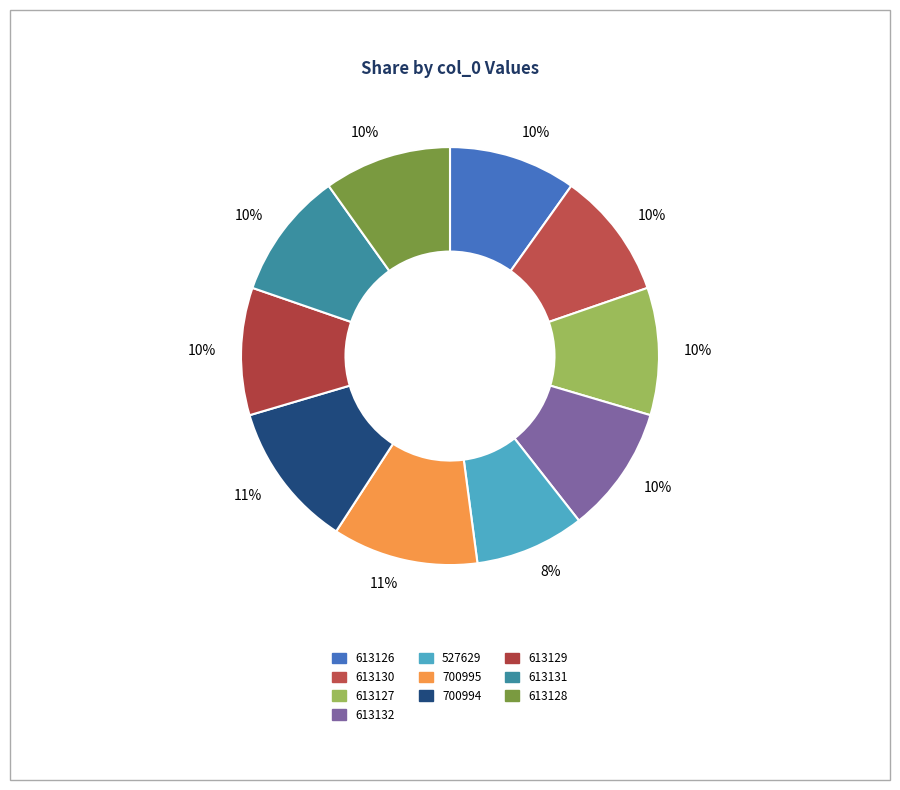

What is the change in value from 613132 to 527629?

-85503